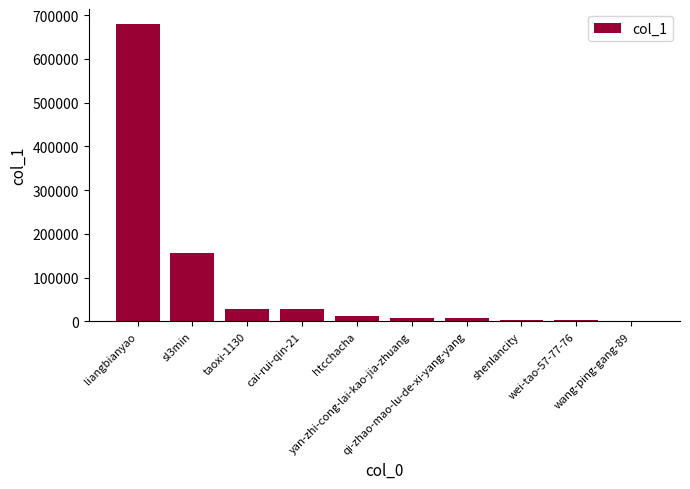

What is the greatest value displayed?

679836